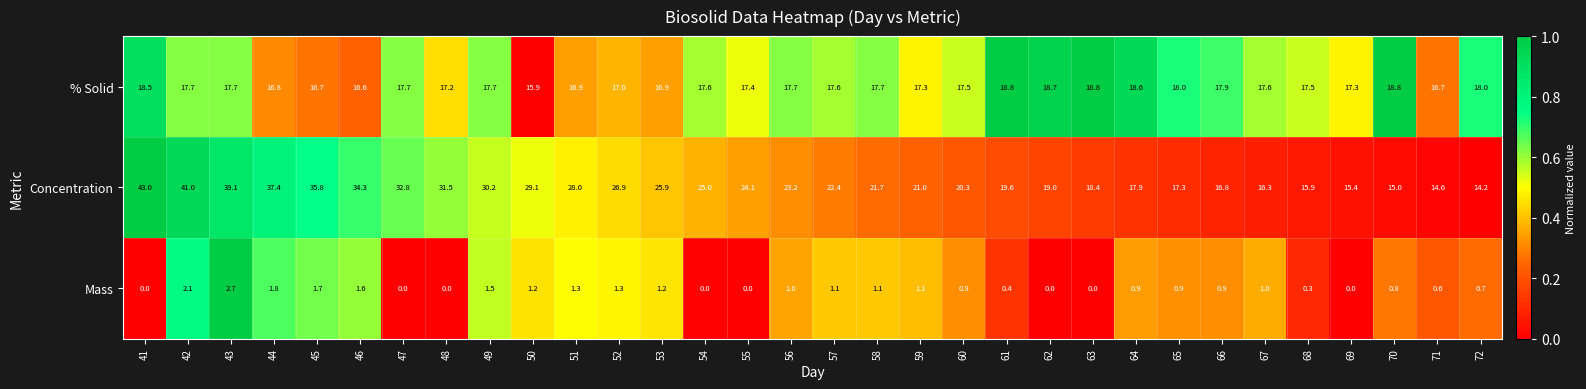

What is the sum of the % Solid values at 59 and 46?

33.9